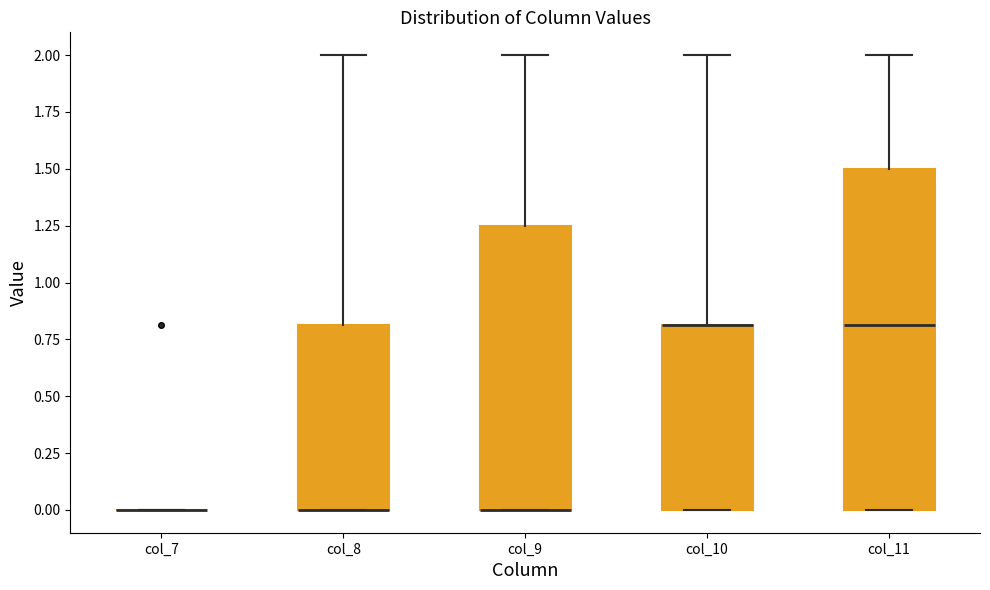

Which box is the tallest, from its lower edge to its upper edge?

col_11